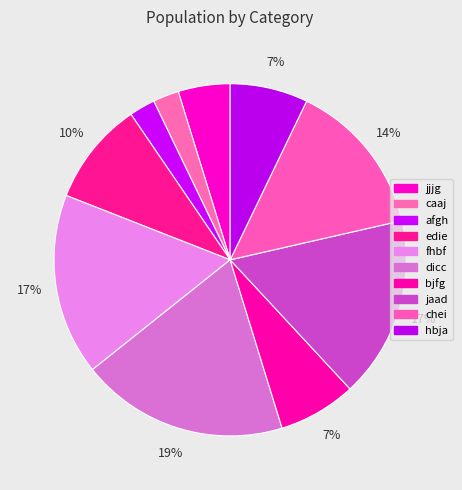

True or false: hbja accounts for 1% of the total.

False